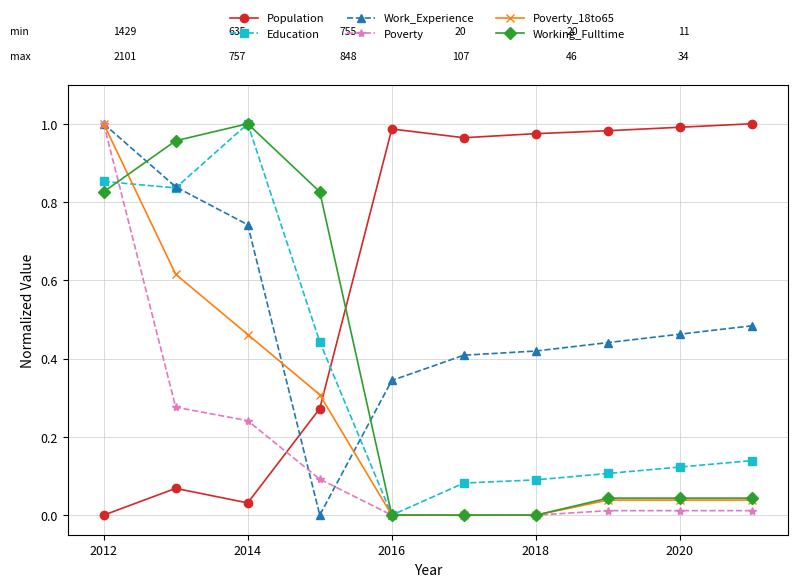

True or false: Population and Work_Experience intersect in this chart.

True